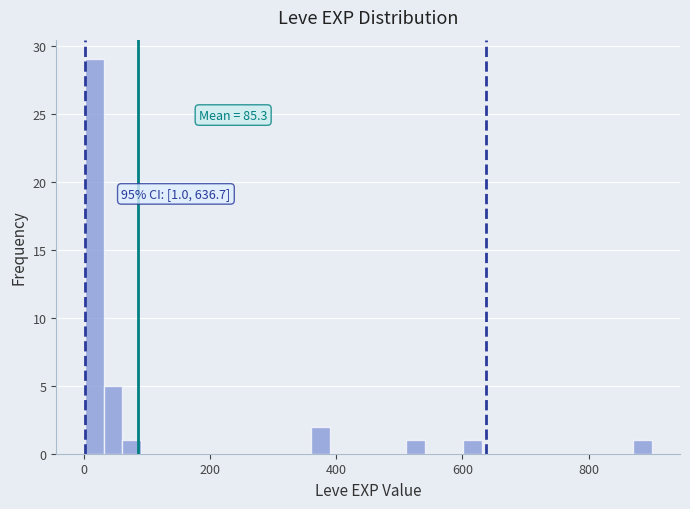

Around what value on the x-axis is the tallest bar? Give the approximate position of its centre, as read against the axis.

20